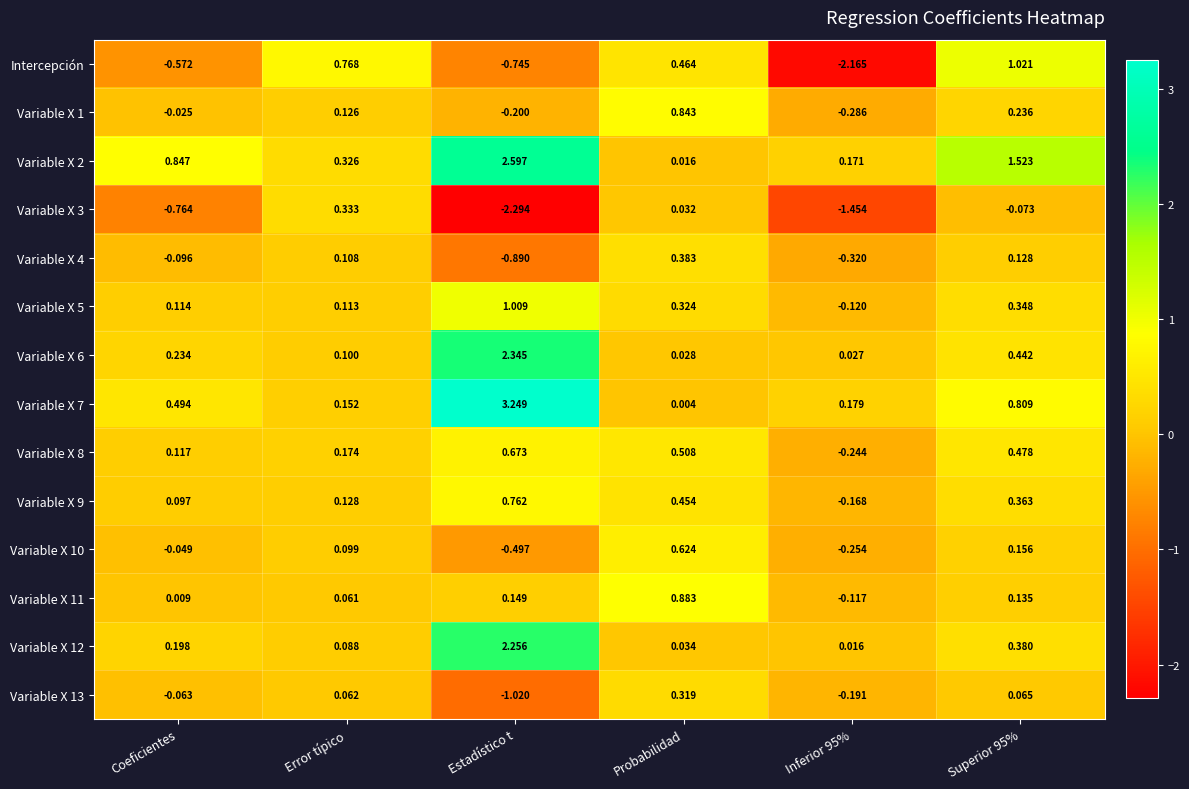

Rank the series at Coeficientes from lowest to highest value.

Variable X 3, Intercepción, Variable X 4, Variable X 13, Variable X 10, Variable X 1, Variable X 11, Variable X 9, Variable X 5, Variable X 8, Variable X 12, Variable X 6, Variable X 7, Variable X 2